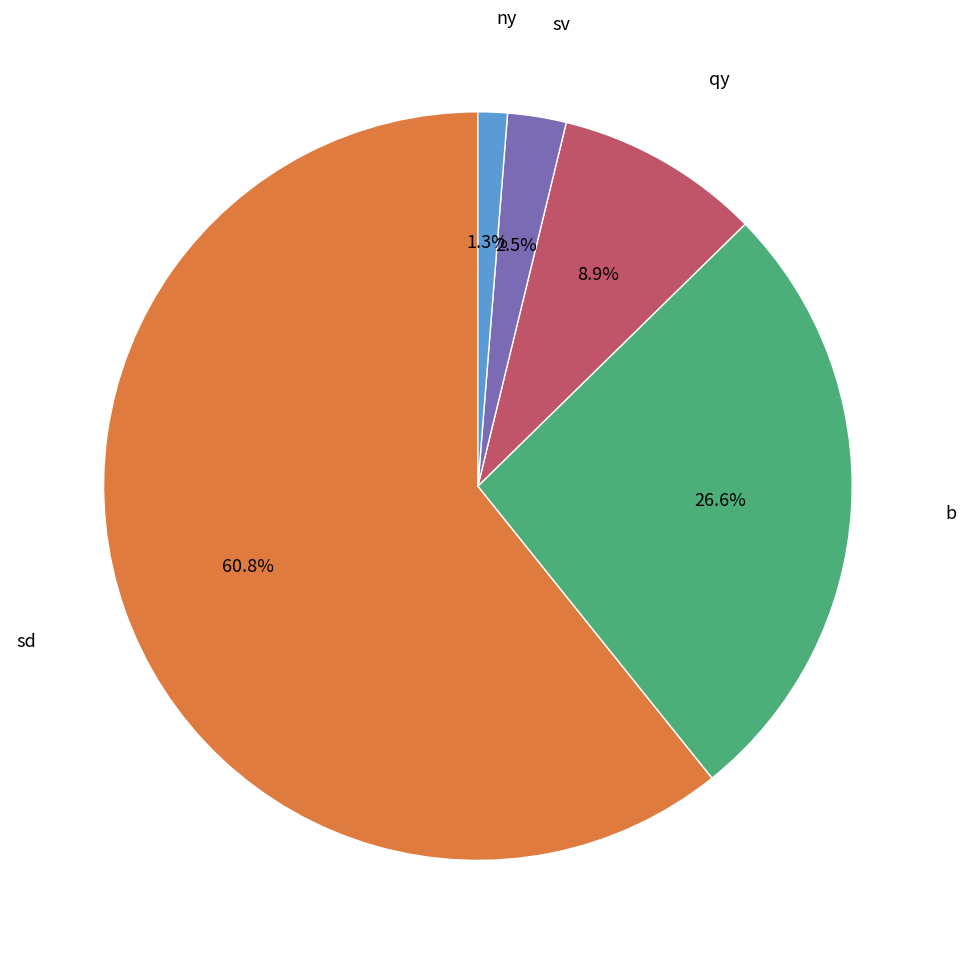

To the nearest percent, what is the difference between the largest and smallest slice percentages?

59%